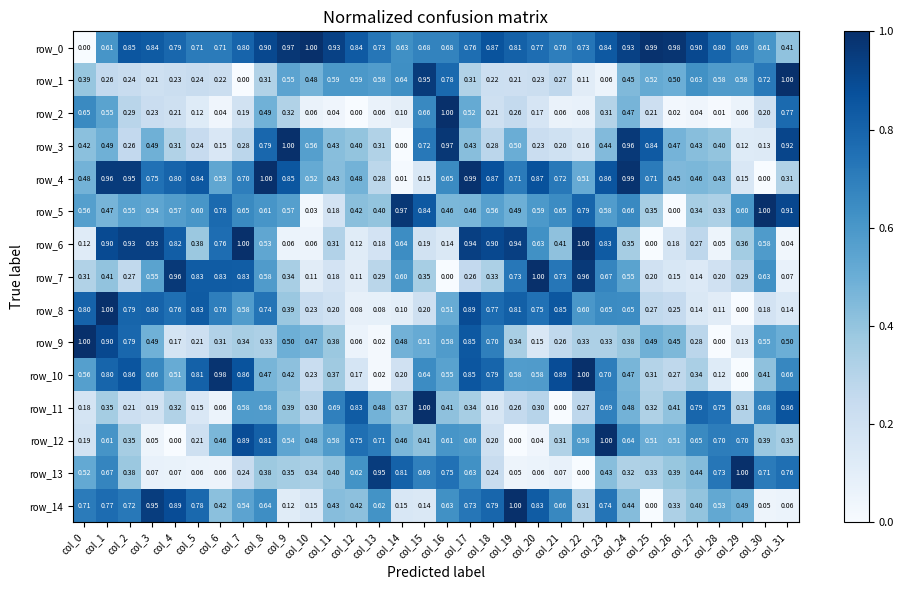

The value of row_9 at col_13 is 0.0. True or false?

True